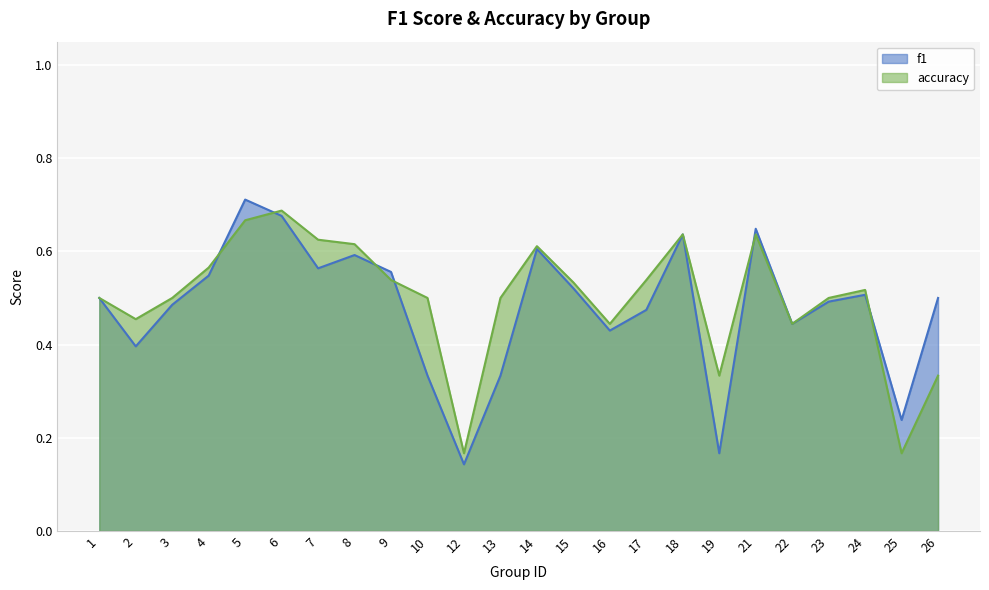

What is the sum of all accuracy values?

12.0